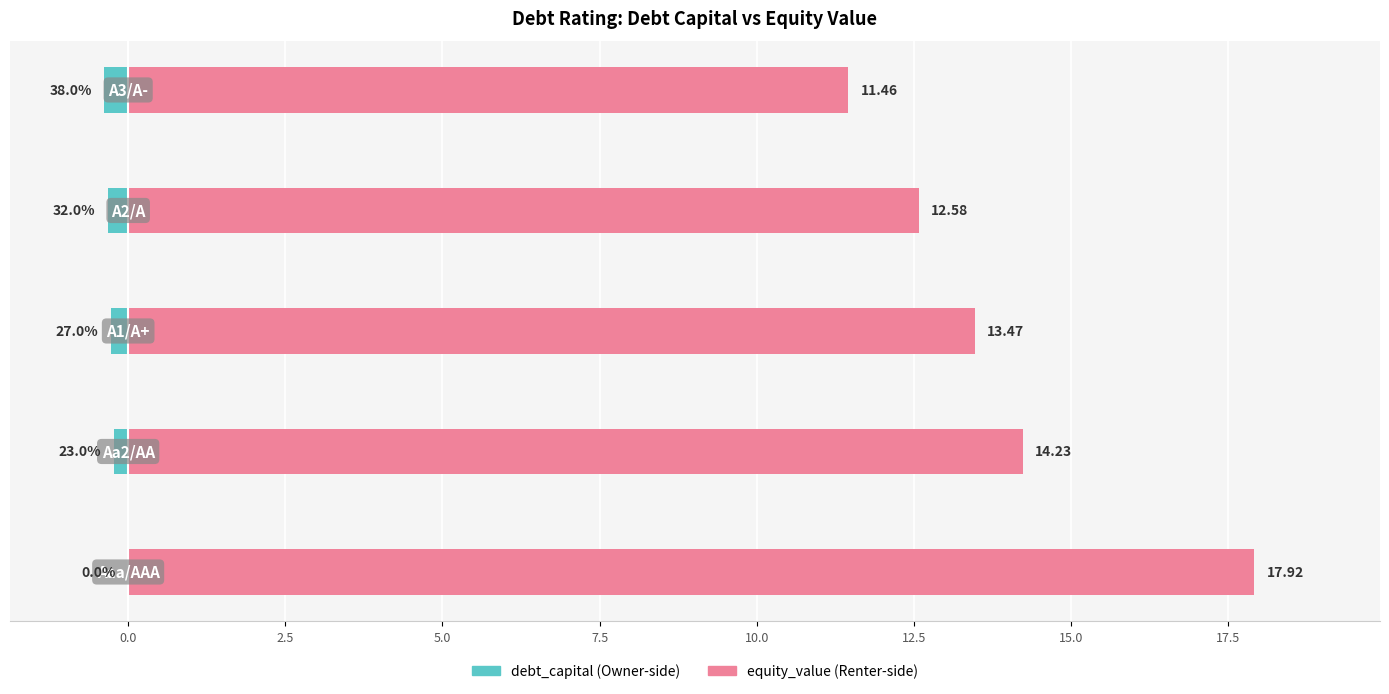

What is the difference between the maximum and second lowest values in the debt_capital series?

0.3